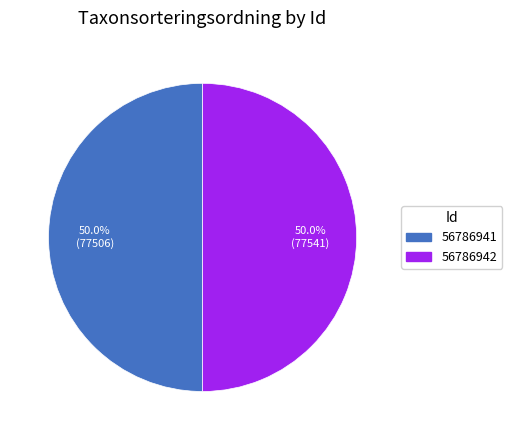

Combined, what portion of the pie is 56786941 and 56786942?

100.0%